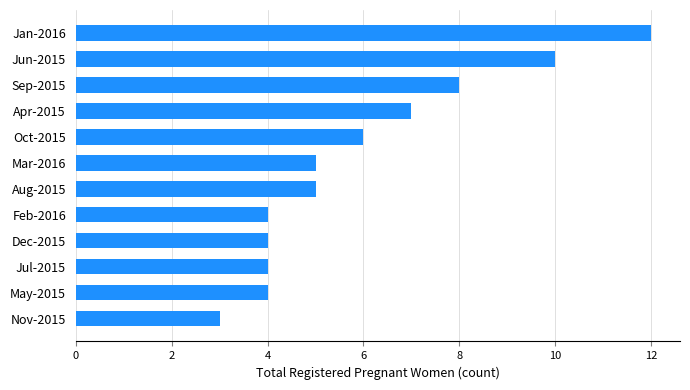

What is the sum of all values?

72